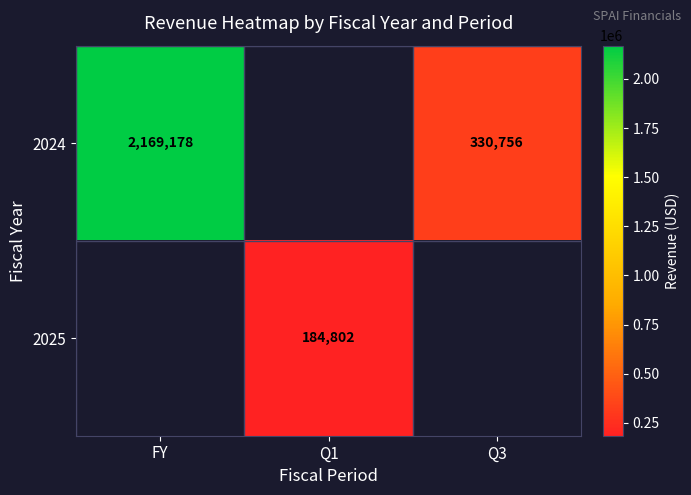

What is the sum of the 2024 values at FY and Q3?

2499934